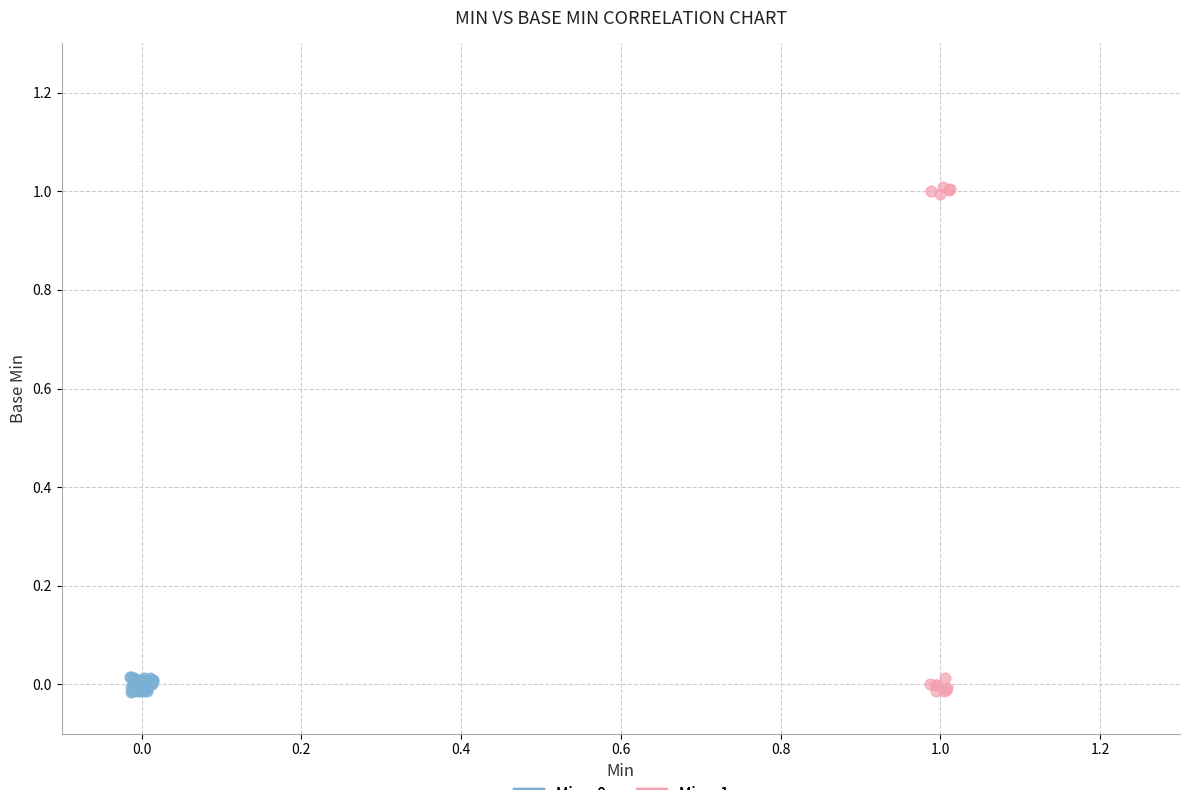

Which series contains the highest Y value?

Min = 1